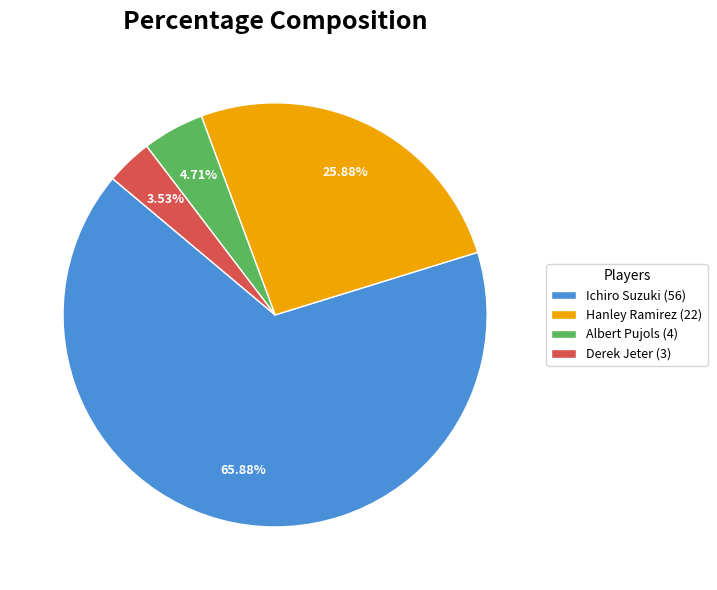

To the nearest percent, what is the combined percentage of Derek Jeter and Albert Pujols?

8%